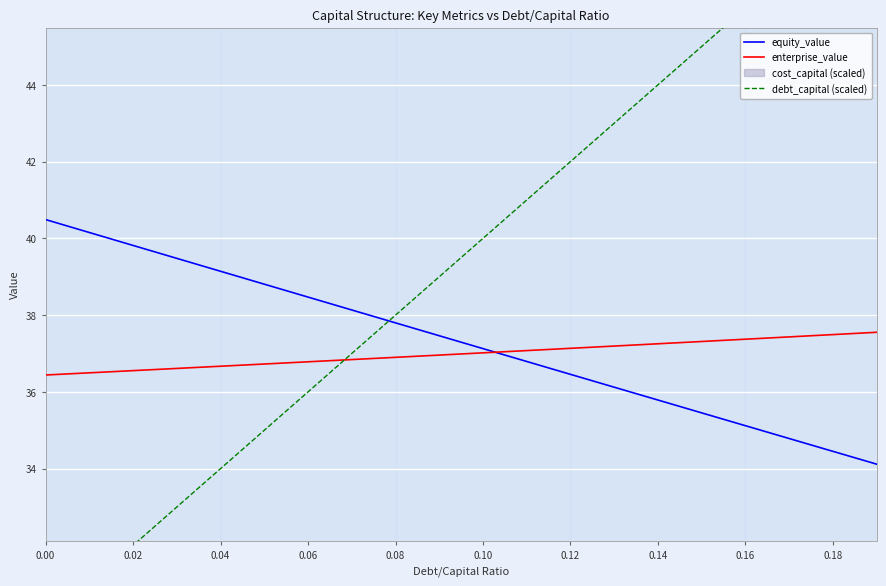

What is the lowest value of the equity_value series?

34.1